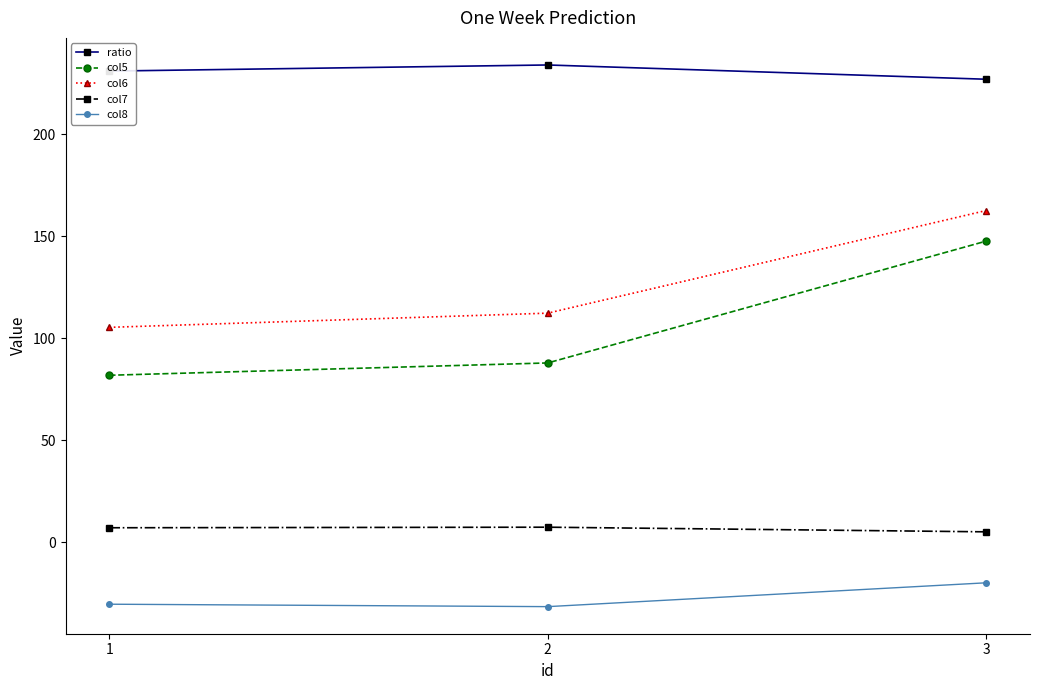

Does the chart have visible grid lines?

No